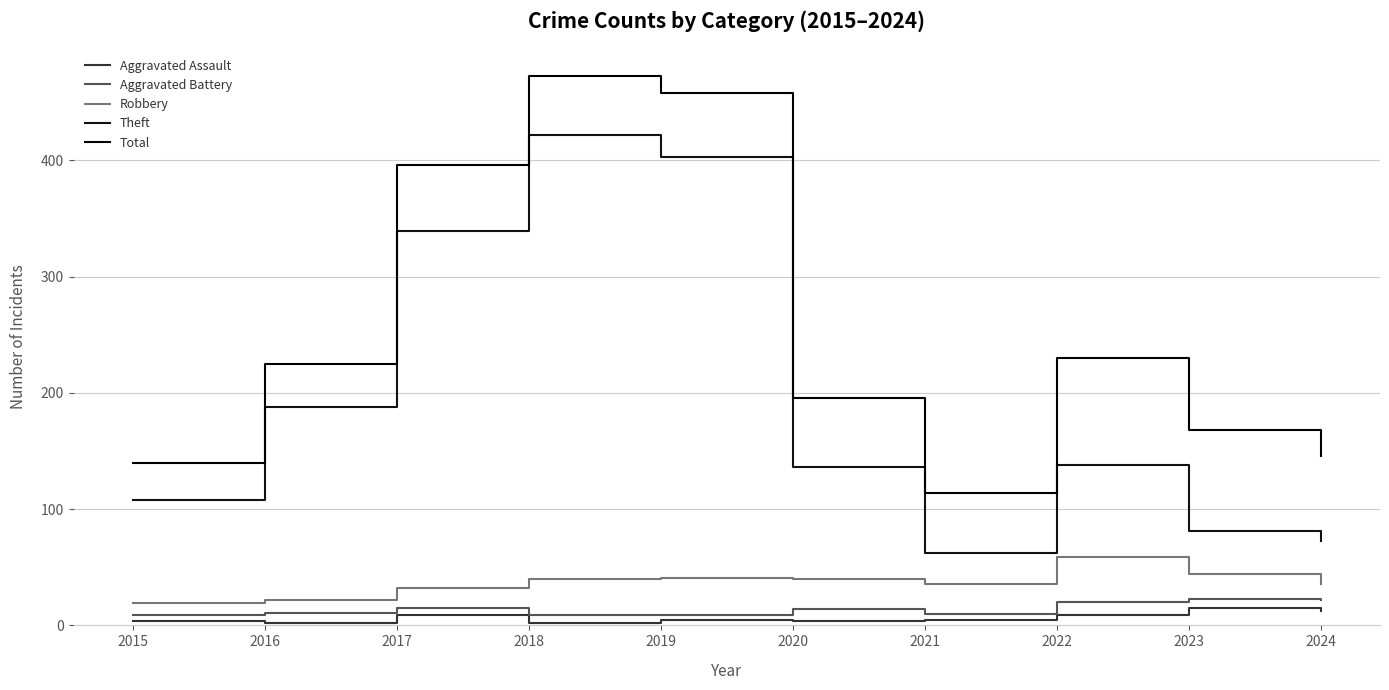

True or false: Theft and Total intersect in this chart.

False